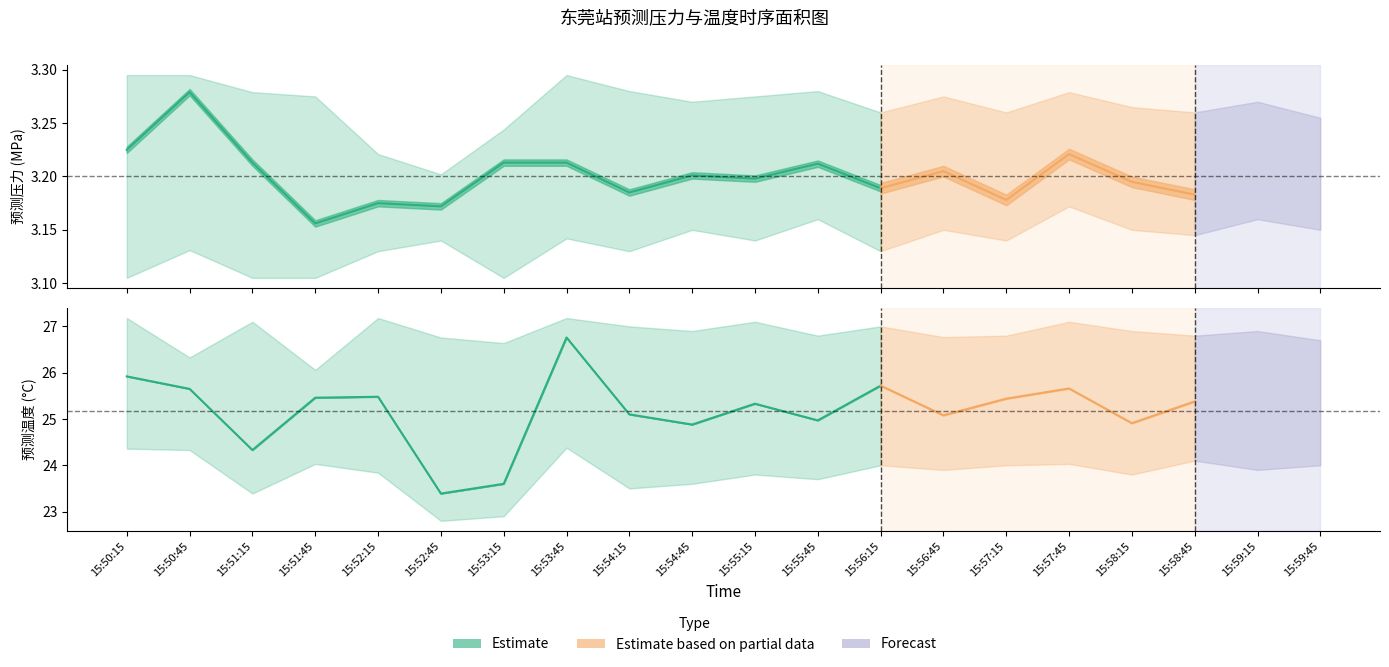

Between 15:57:15 and 15:59:15, which is larger?

15:59:15